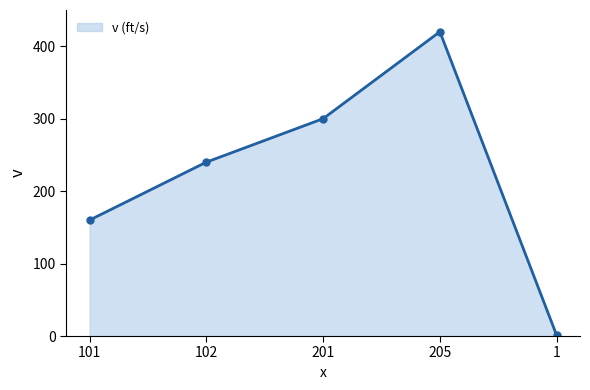

List the labels in order of value, smallest first.

1, 101, 102, 201, 205